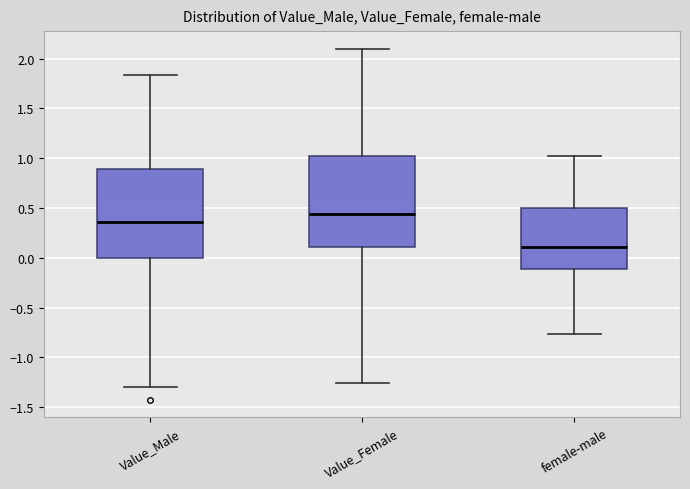

Which box has the lowest median line?

female-male